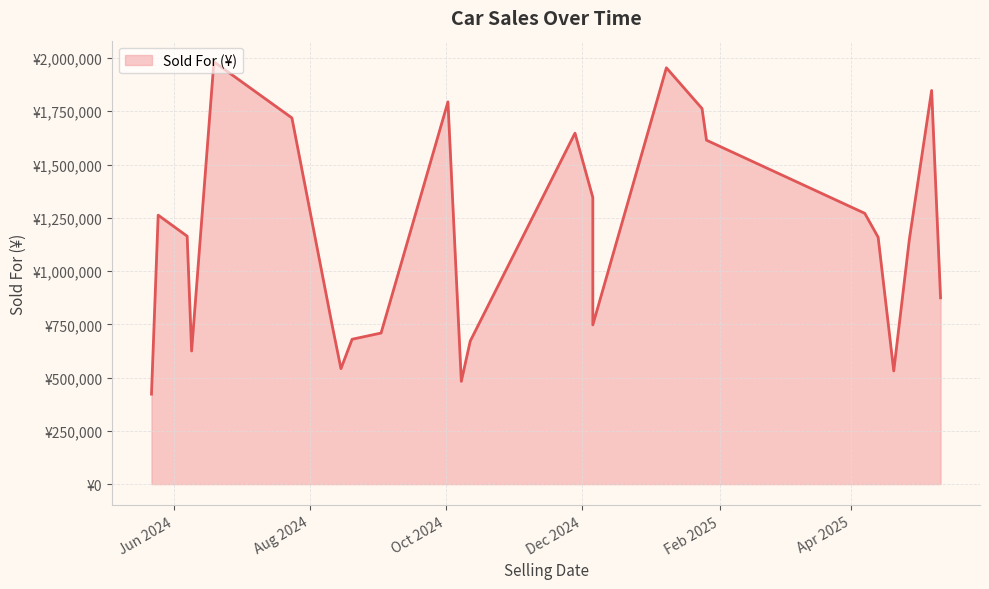

Does the chart display data point markers on the line(s)?

No